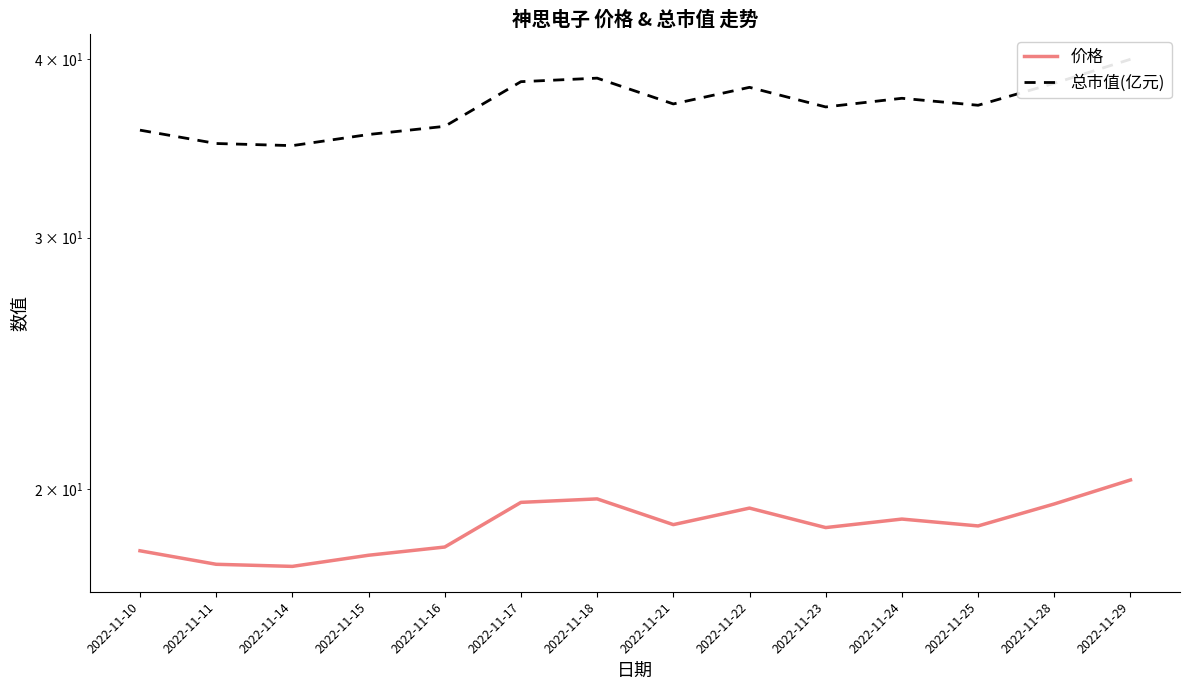

What is the highest value of the 价格 series?

20.3